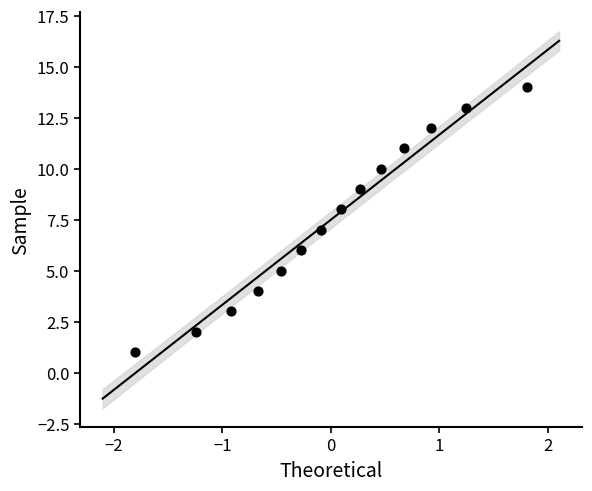

What is the range of Y values (max minus min)?

13